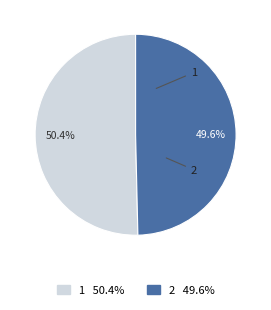

Combined, do 2 and 1 account for over 50%?

Yes